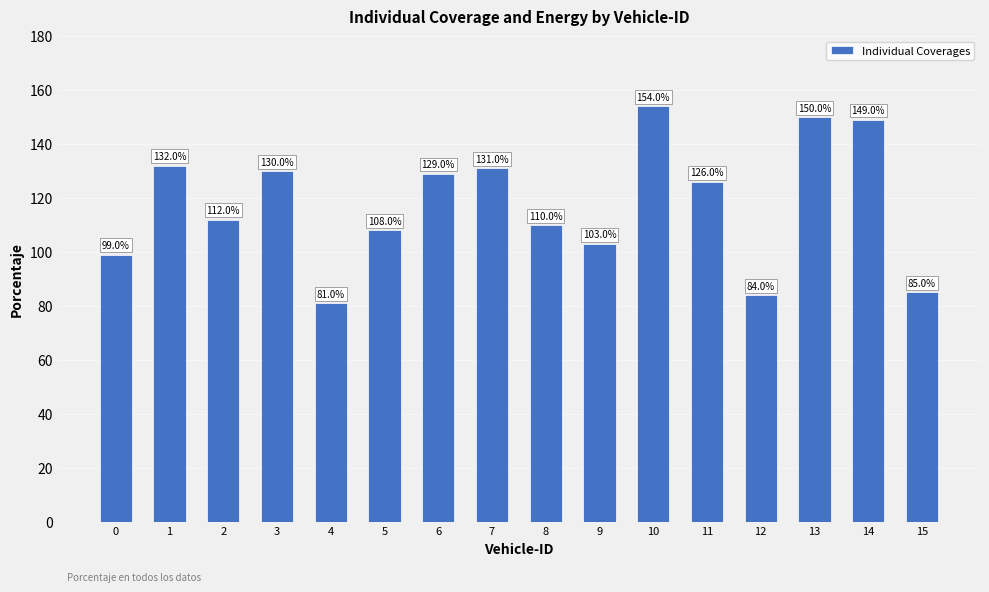

The value at 4 is 37. True or false?

False